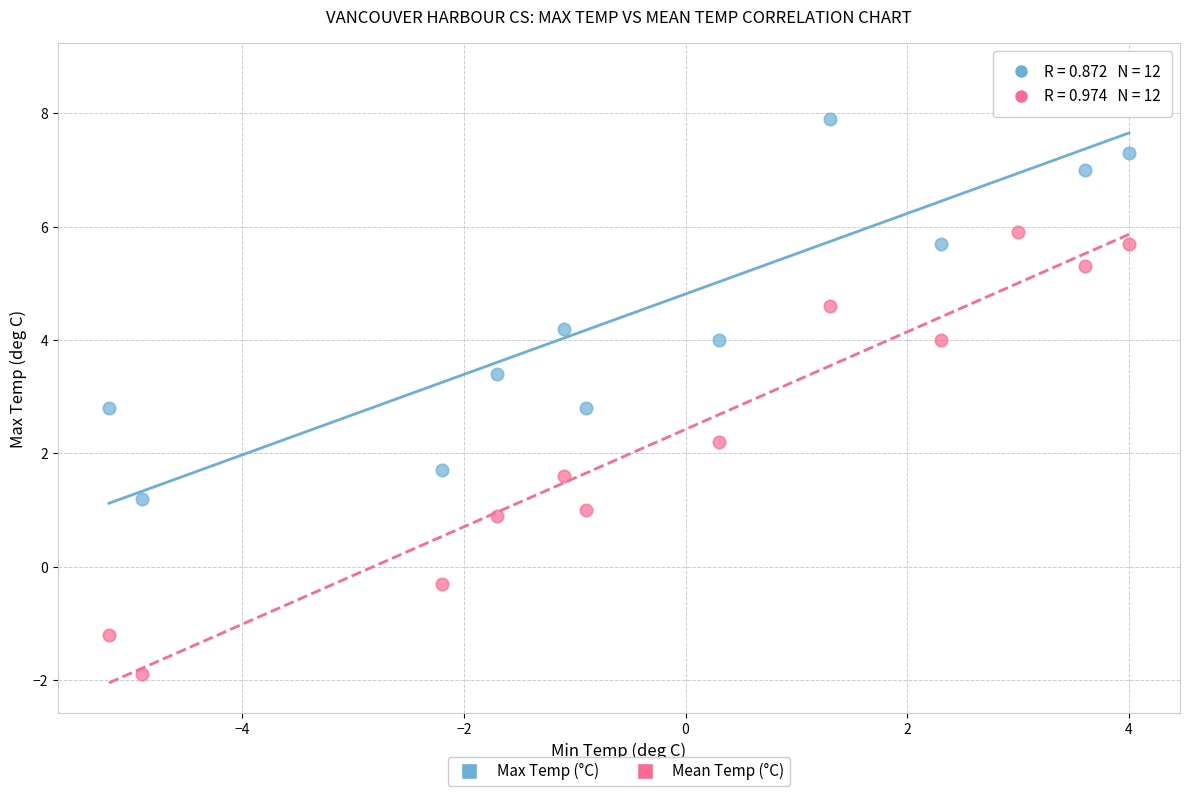

What are all the series names shown in the legend?

Max Temp (°C), Mean Temp (°C)